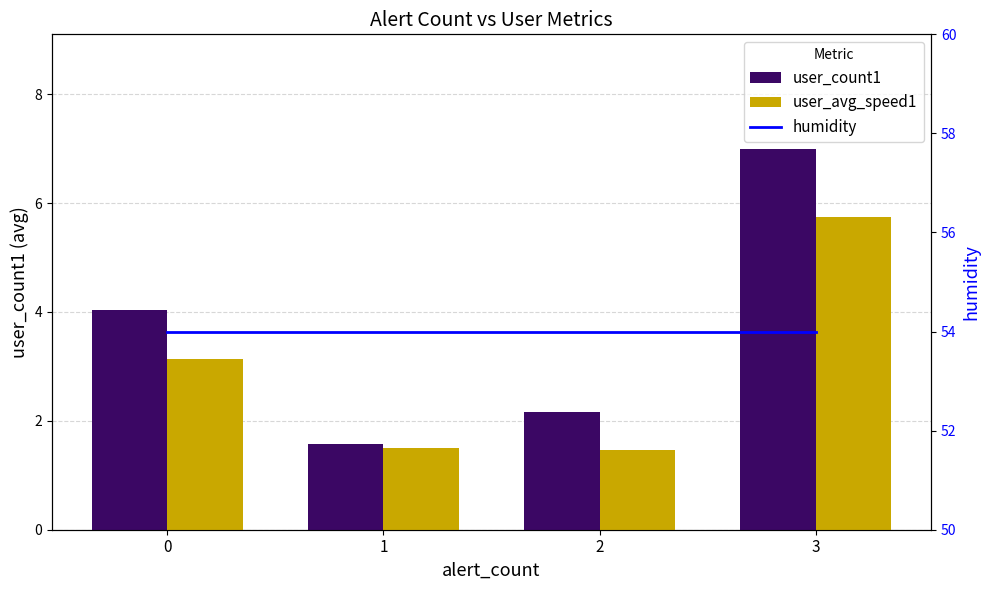

What is the greatest value displayed?

54.0